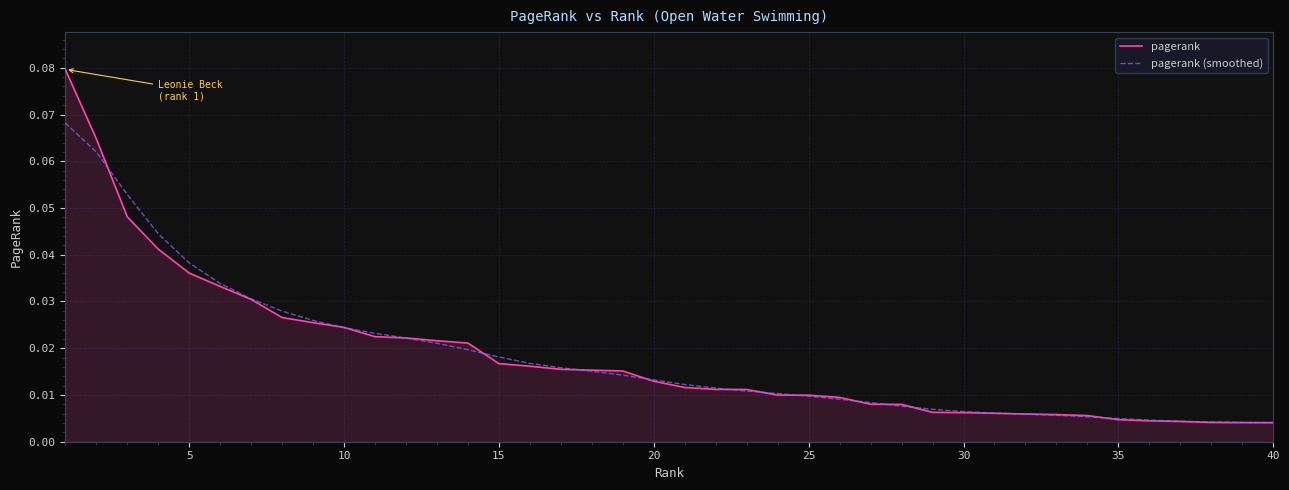

Rank the series by their maximum value, from lowest to highest.

pagerank (smoothed), pagerank